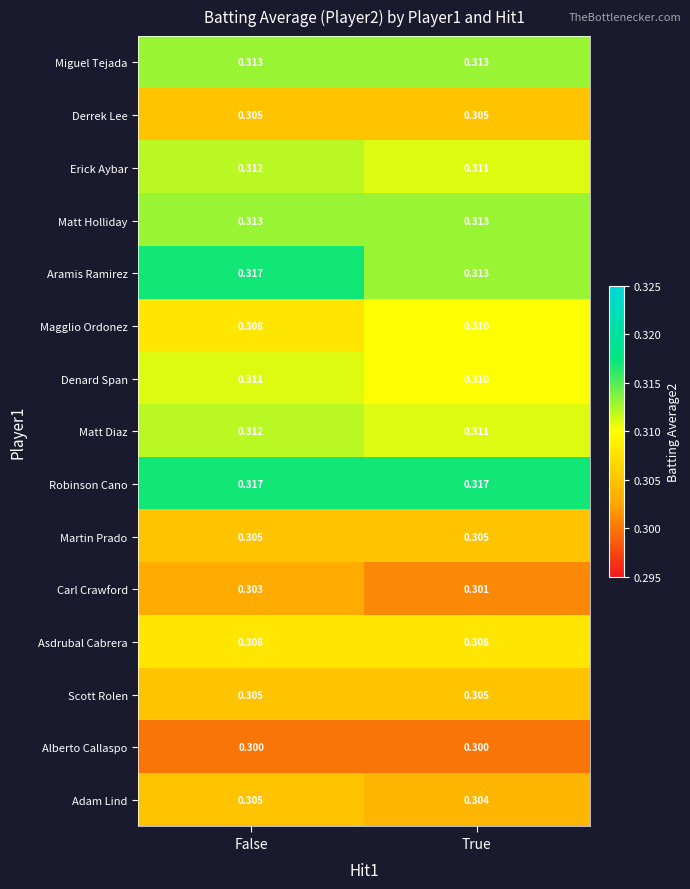

What is the total value across all series at True?

4.6